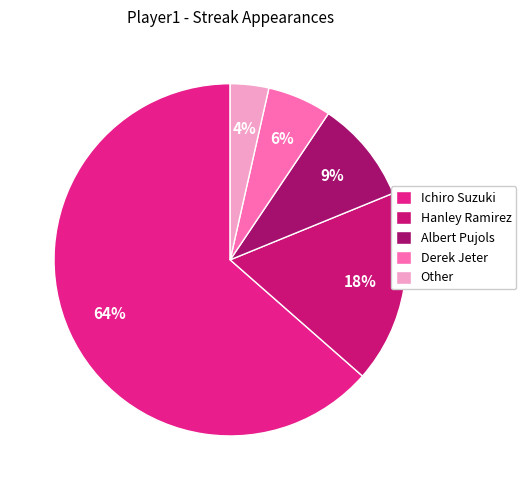

How many slices are in this pie chart?

5